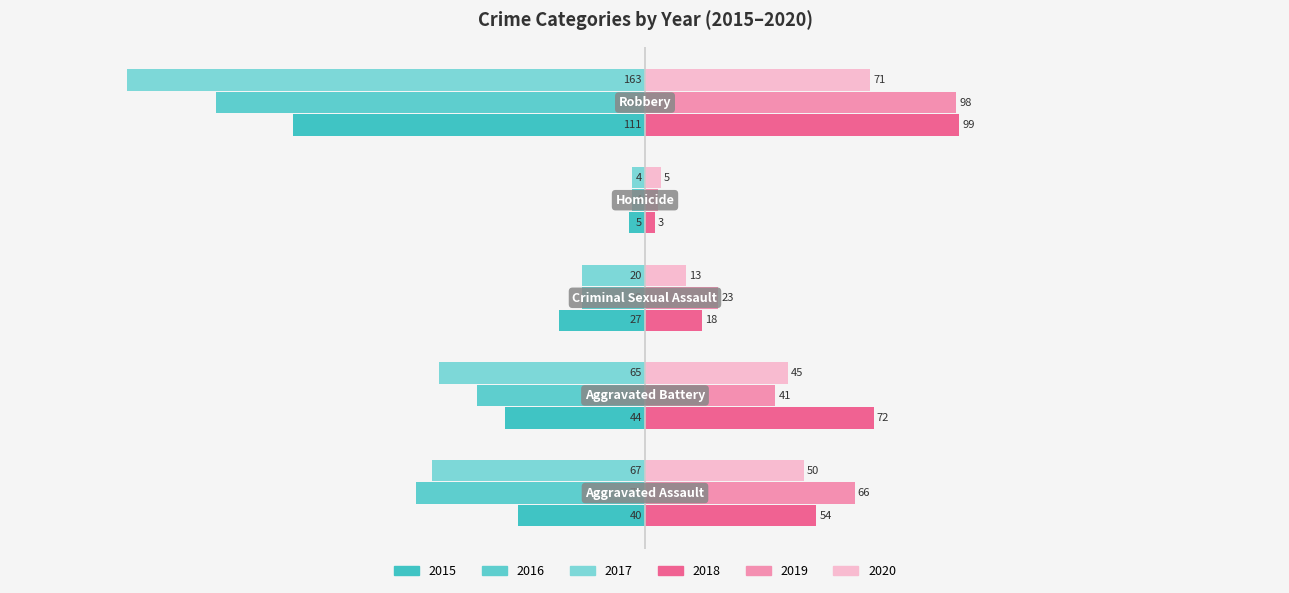

List the labels in order of 2019 value, largest first.

Robbery, Aggravated Assault, Aggravated Battery, Criminal Sexual Assault, Homicide